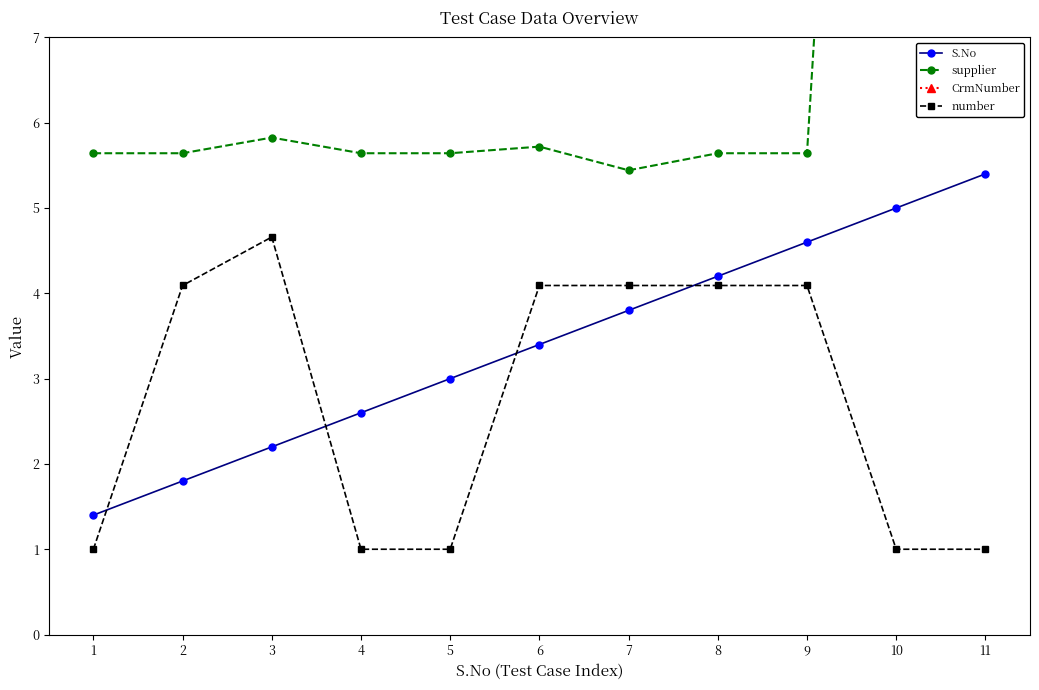

Which series ends up on top after the final intersection of supplier and CrmNumber?

supplier